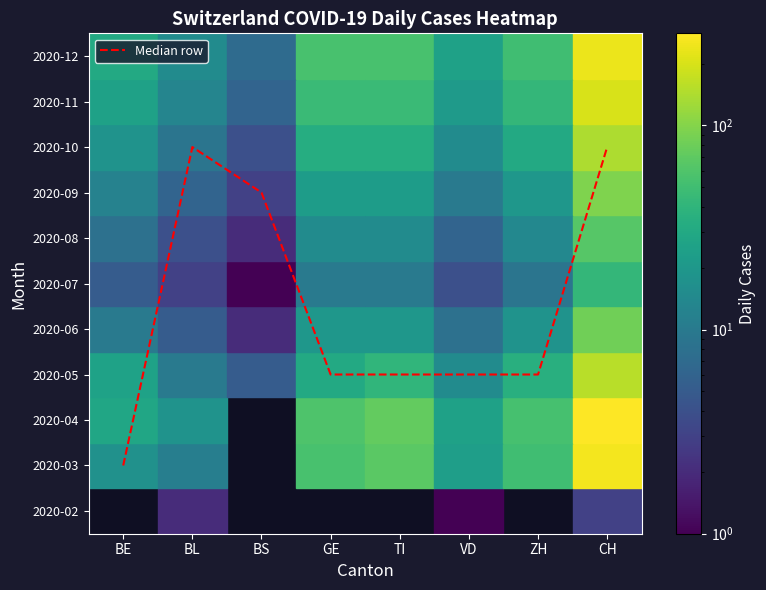

Reading left to right, what are all the values shown in this chart?

BE=1	BL=8	BS=7	GE=3	TI=3	VD=3	ZH=3	CH=8